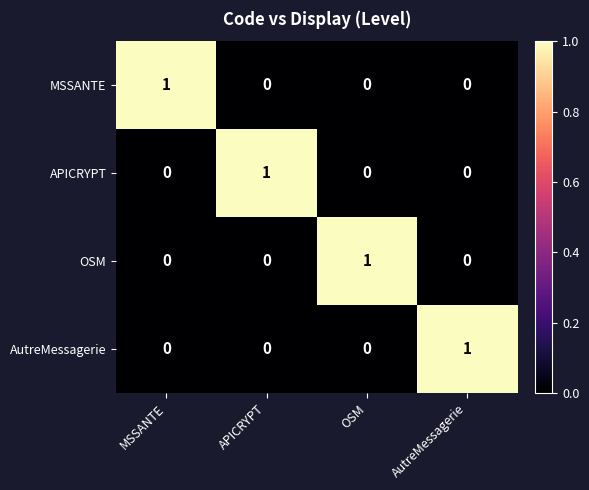

Reading left to right, what are all the values shown in this chart?

MSSANTE: 1	0	0	0
APICRYPT: 0	1	0	0
OSM: 0	0	1	0
AutreMessagerie: 0	0	0	1